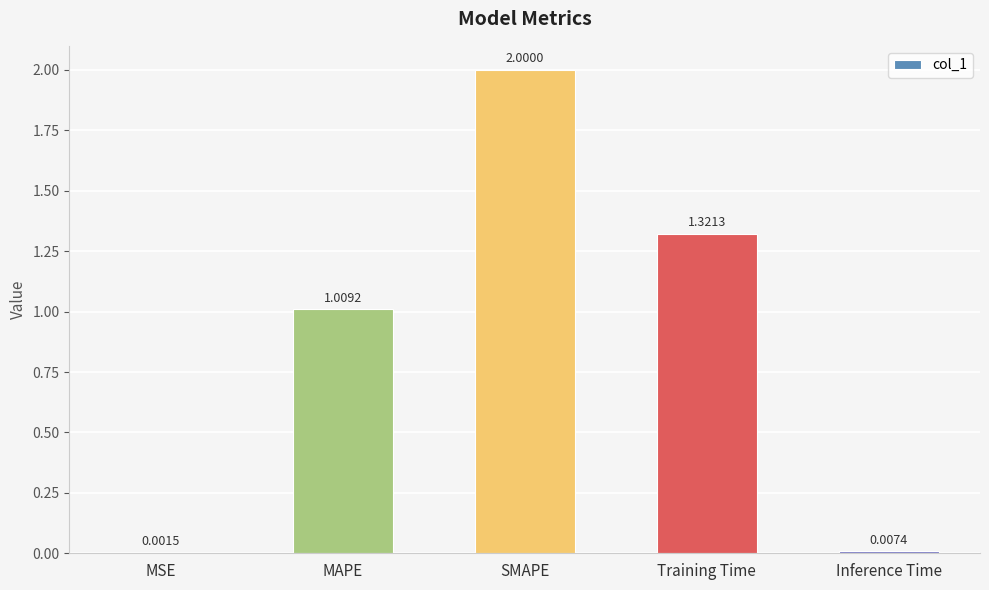

Where is the data nearest to the value 1?

MAPE